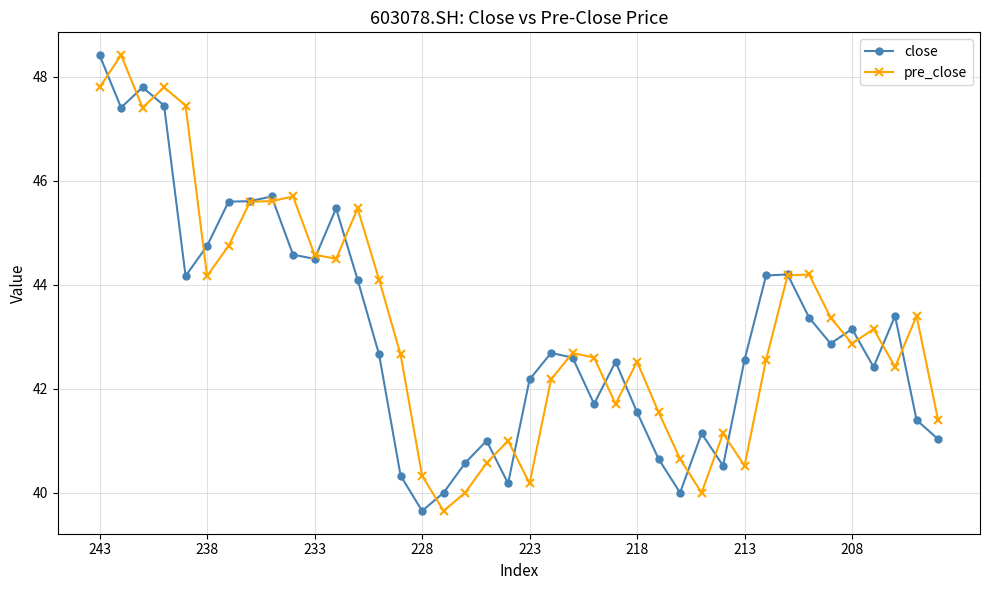

What is the difference between the maximum and minimum values in the pre_close series?

8.8